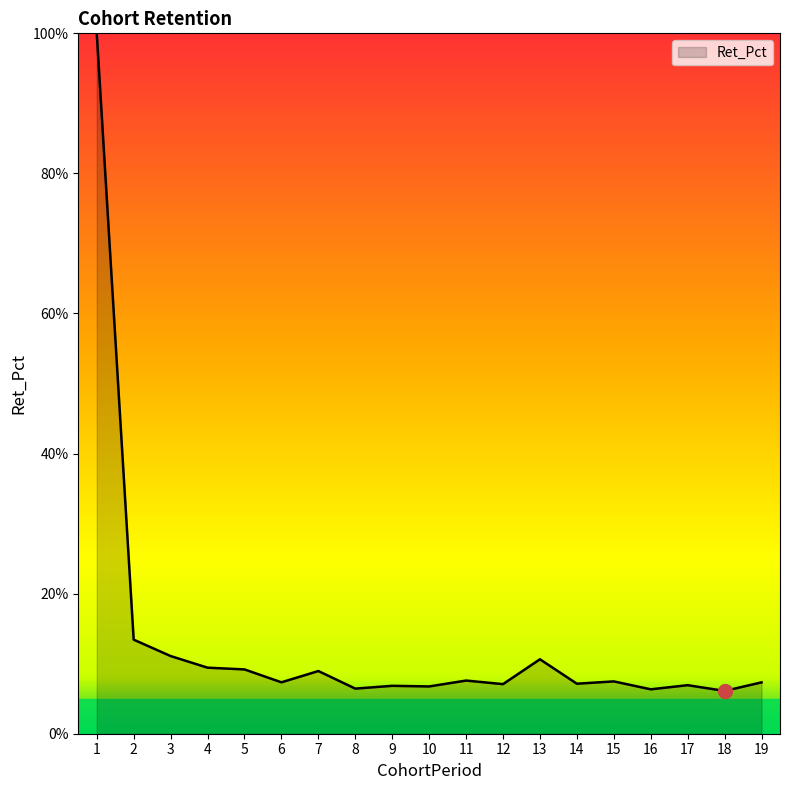

Approximately how many times larger is the value at 16 compared to 4?

0.7